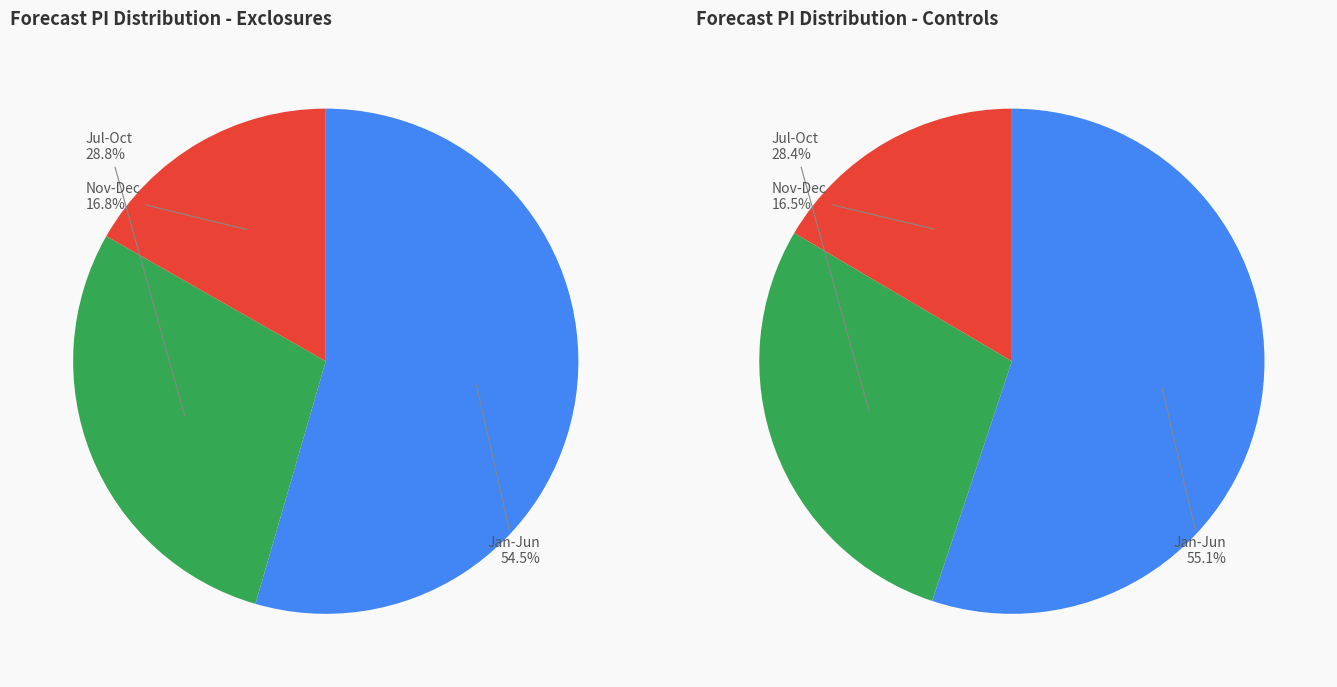

Do 11 and 8 together represent more than half of the pie?

No